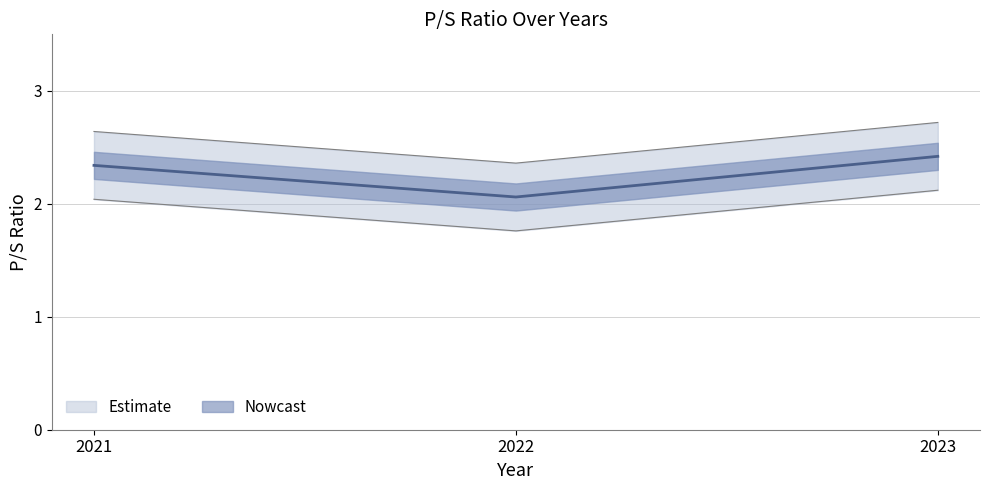

Reading left to right, list all the values displayed in this chart.

2021=2.3	2022=2.1	2023=2.4